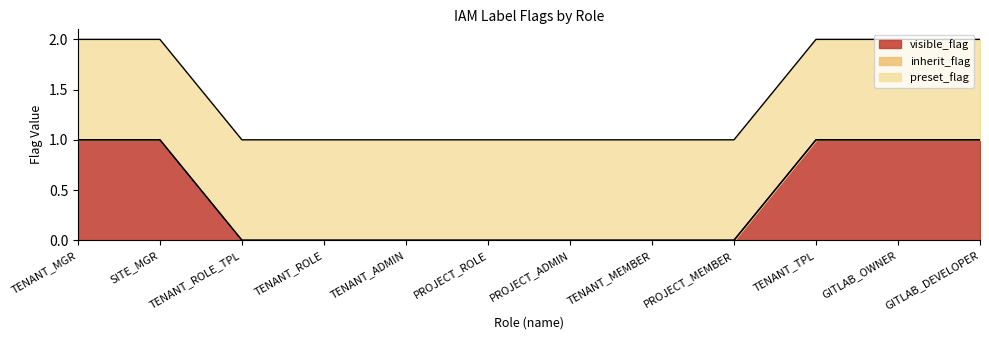

Rank the series at TENANT_TPL from lowest to highest value.

inherit_flag, visible_flag, preset_flag